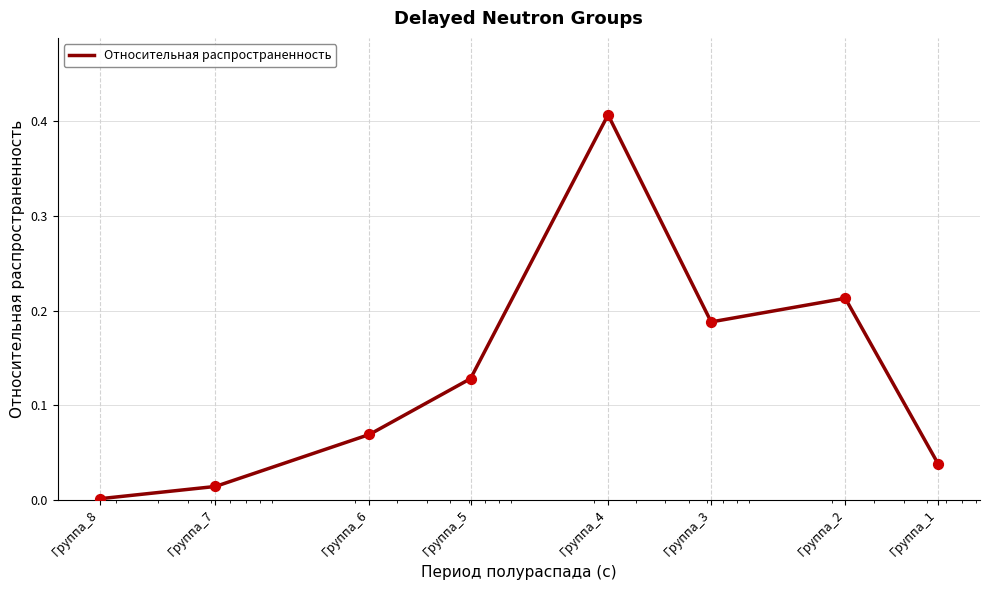

What is the change in value from Группа_1 to Группа_5?

+0.1